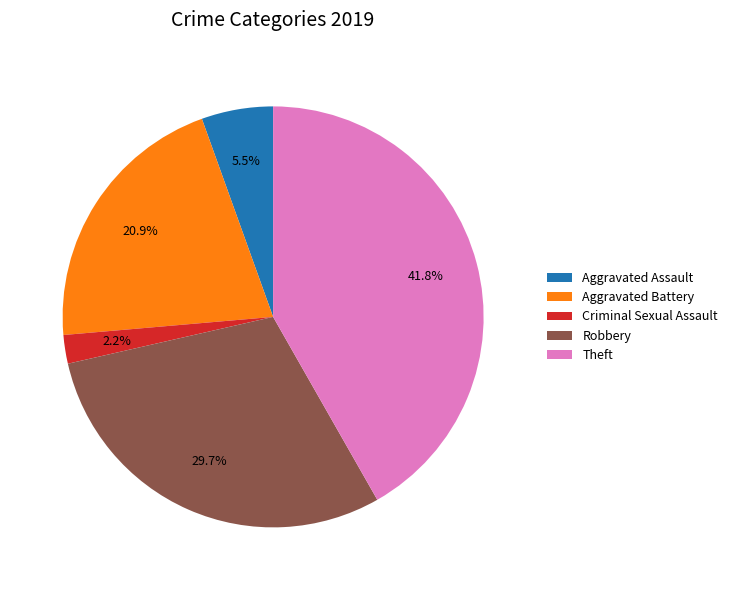

The Criminal Sexual Assault slice represents 10% of the pie. True or false?

False